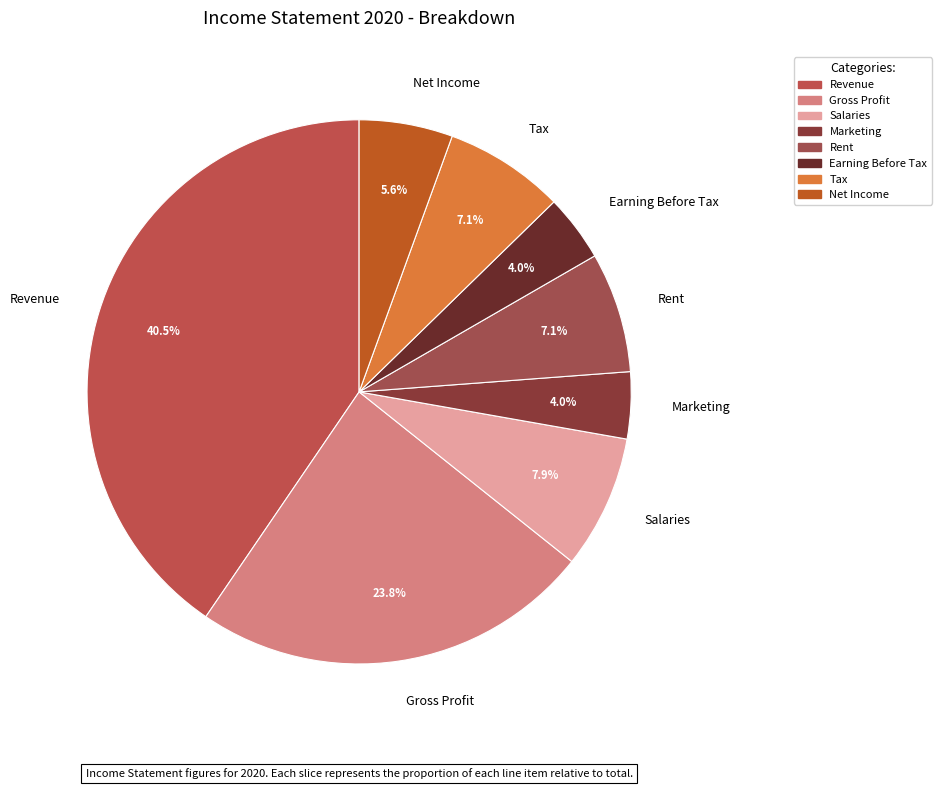

What portion of the pie excludes Earning Before Tax?

96.0%